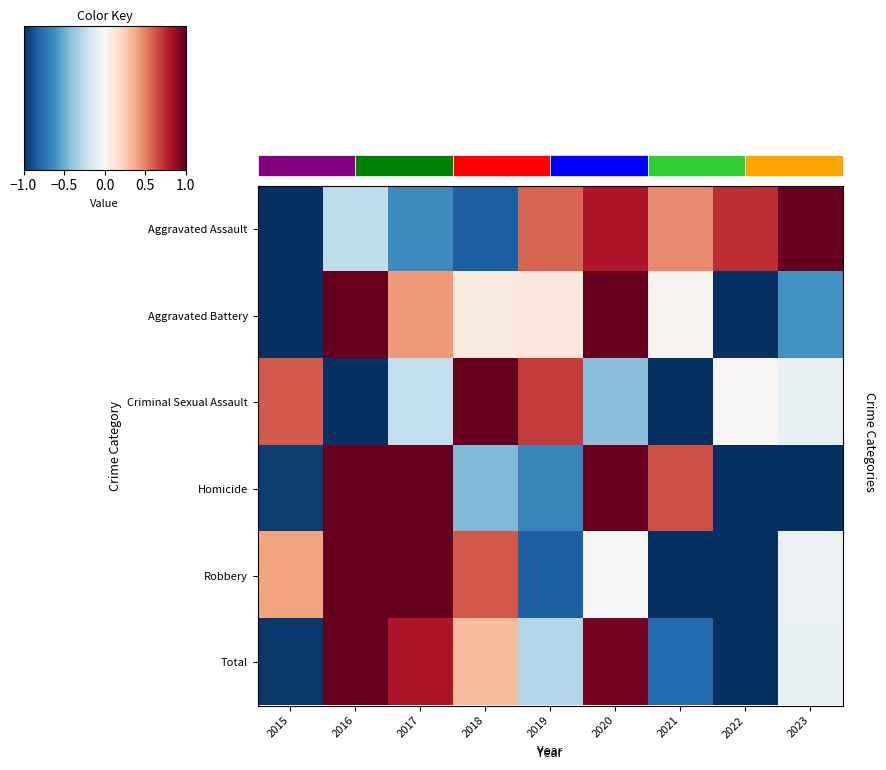

True or false: Homicide has a value of 1.7 at 2017.

False